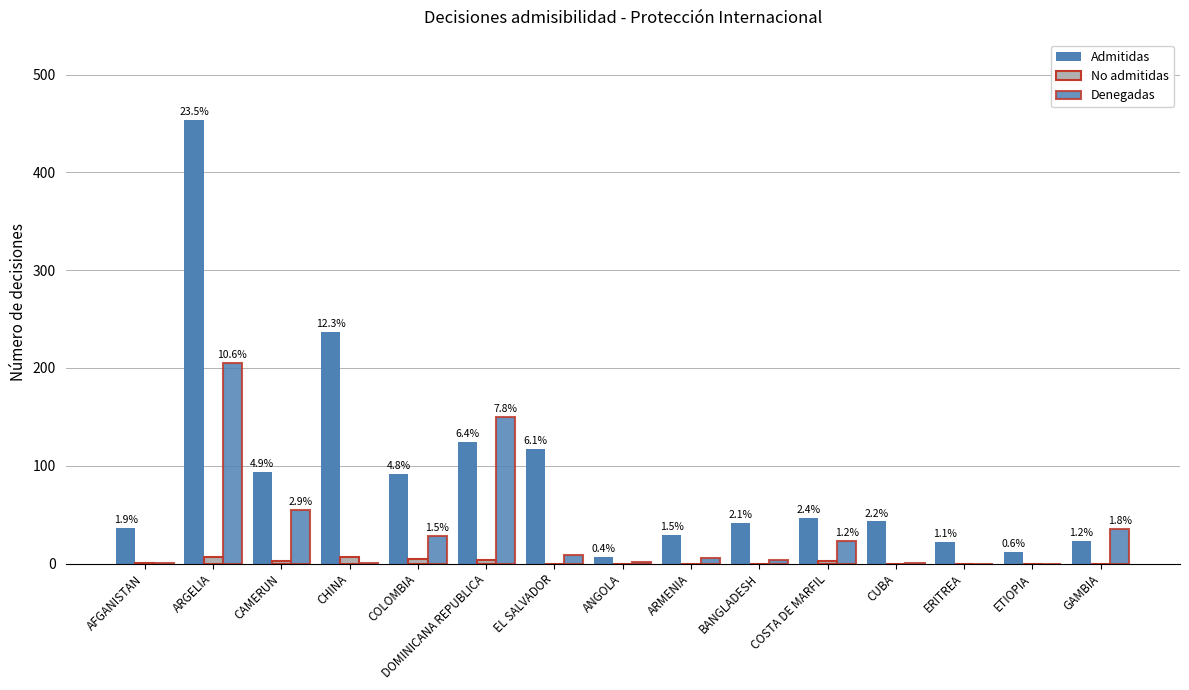

Are the bars grouped side by side (vs. stacked)?

Yes